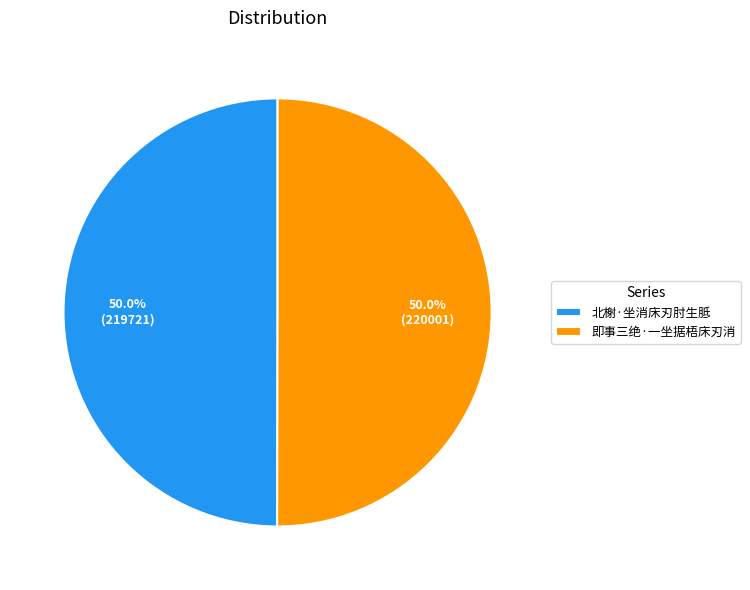

What percentage is the 北榭·坐消床刃肘生胝 slice, to the nearest percent?

50%